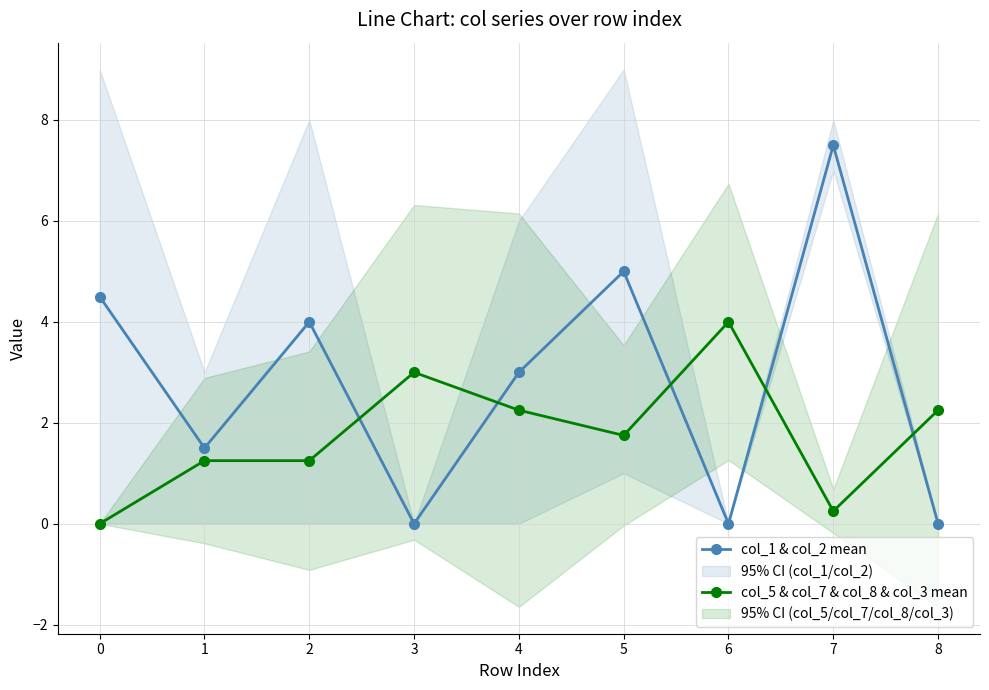

What is the average value of the col_5 & col_7 & col_8 & col_3 mean series?

1.8